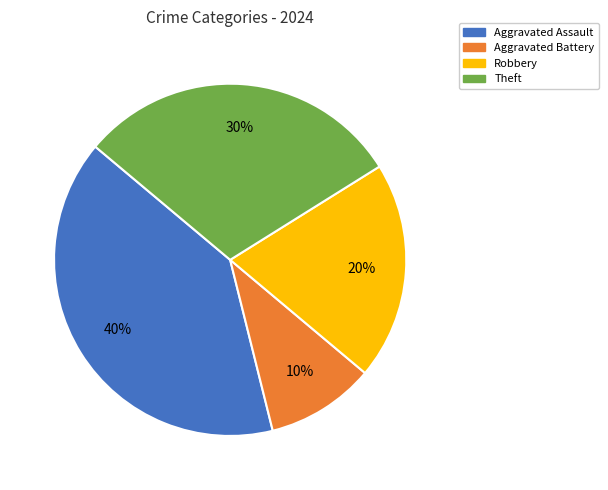

Is it true that Aggravated Assault is 50% of the pie?

False